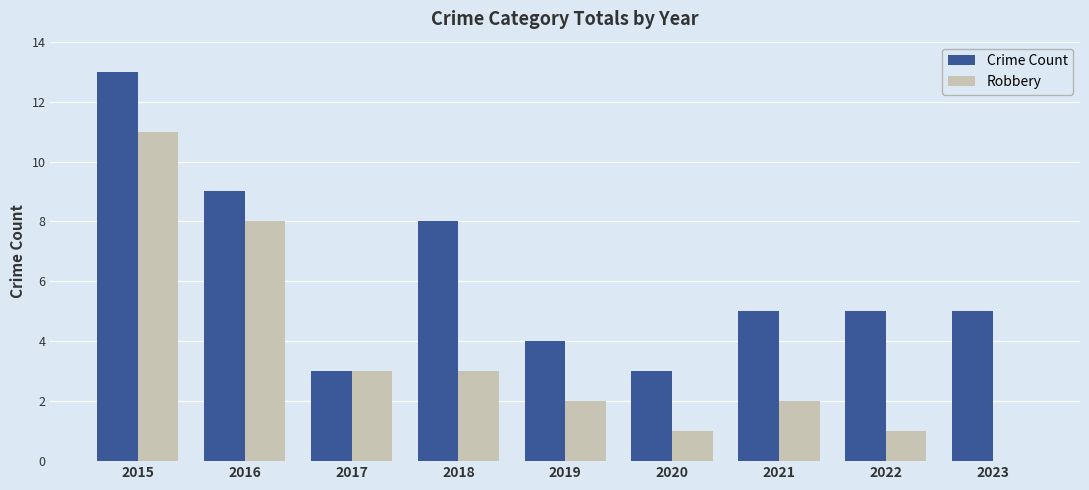

Does the chart contain stacked bars?

No